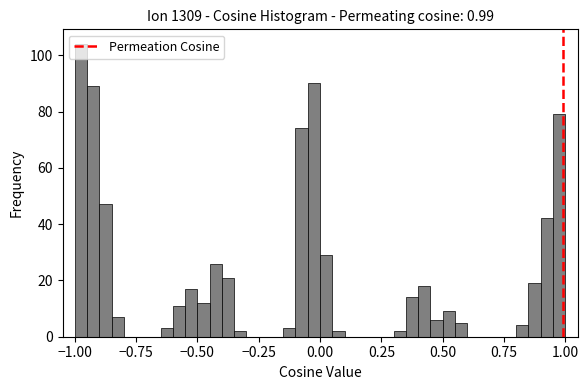

Read against the x-axis, roughly where is the centre of the tallest bar?

-0.95